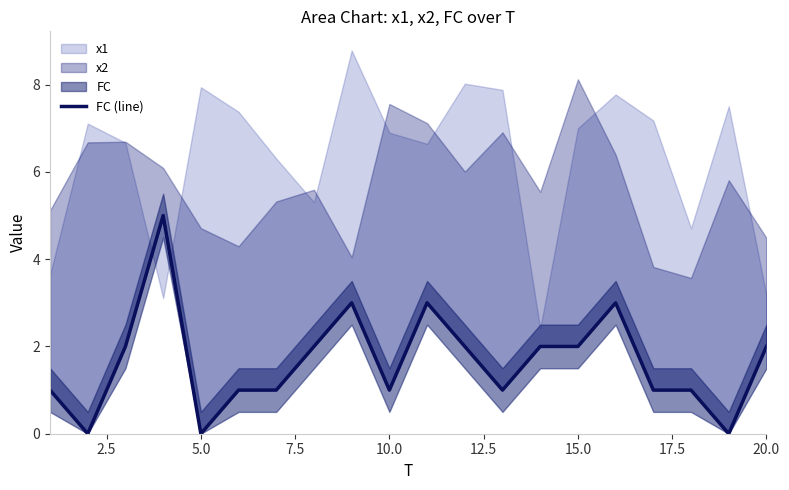

Reading right to left, list all the values displayed in this chart.

2	0	1	1	3	2	2	1	2	3	1	3	2	1	1	0	5	2	0	1